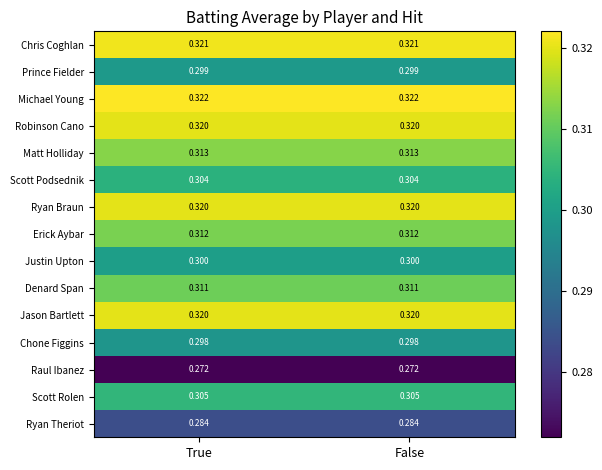

Is the value of Robinson Cano at True greater than the value of Erick Aybar at True?

Yes